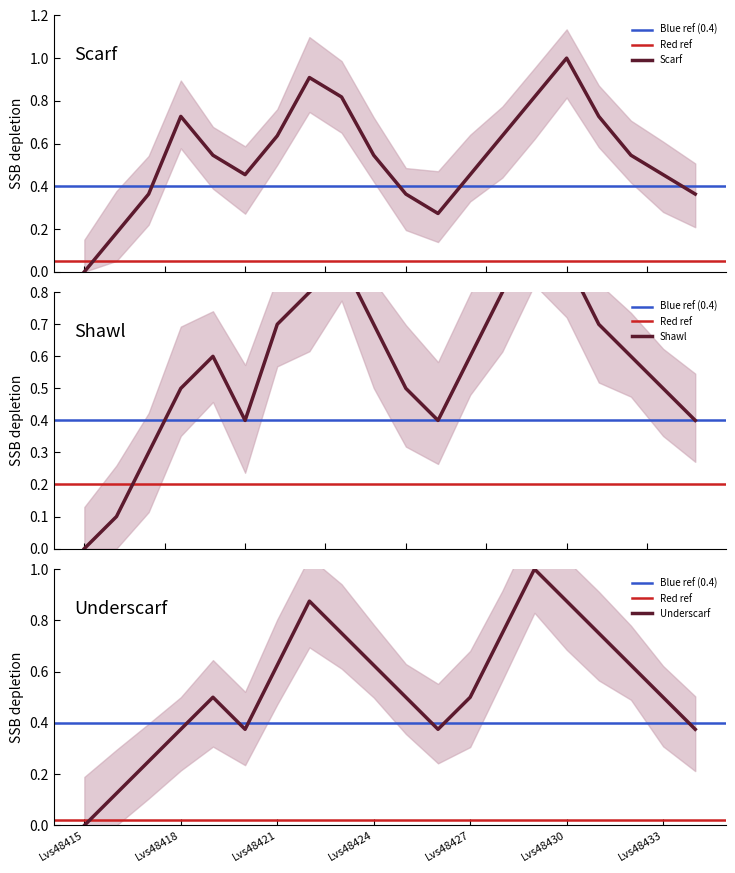

Reading left to right, list all the values displayed in this chart.

Scarf: 0.0	0.2	0.4	0.7	0.5	0.5	0.6	0.9	0.8	0.5	0.4	0.3	0.5	0.6	0.8	1.0	0.7	0.5	0.5	0.4
Shawl: 0.0	0.1	0.3	0.5	0.6	0.4	0.7	0.8	0.9	0.7	0.5	0.4	0.6	0.8	1.0	0.9	0.7	0.6	0.5	0.4
Underscarf: 0.0	0.1	0.2	0.4	0.5	0.4	0.6	0.9	0.7	0.6	0.5	0.4	0.5	0.7	1.0	0.9	0.7	0.6	0.5	0.4